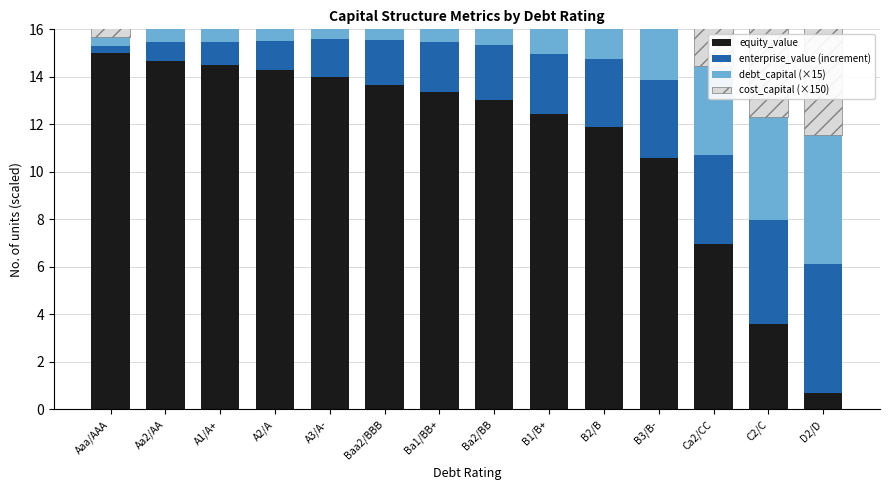

What is the spread (max minus min) of values at A1/A+?

13.5